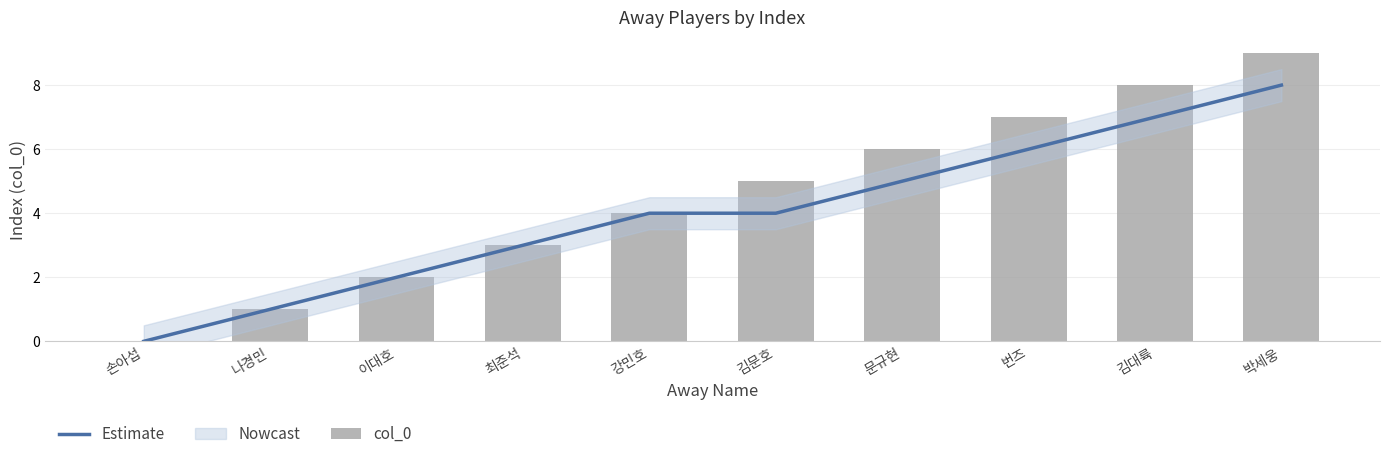

What is the label of the 6th bar from the right?

강민호